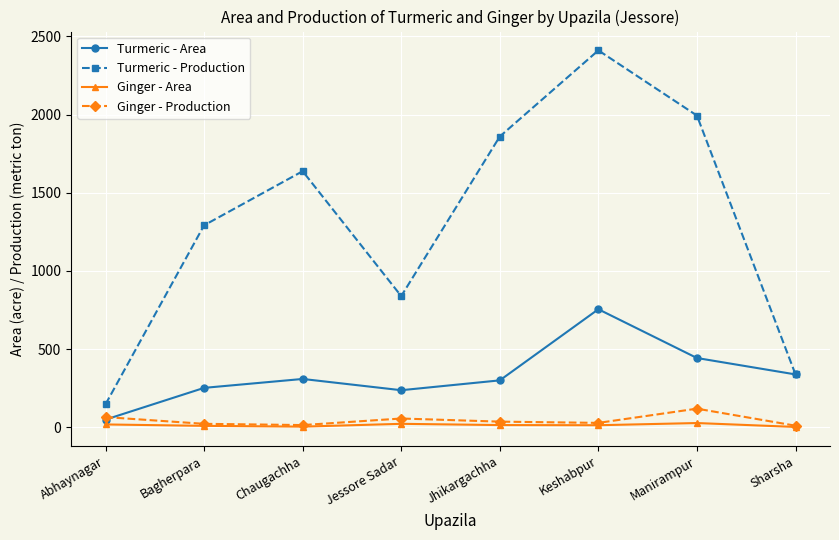

What is the maximum value shown in the chart?

2411